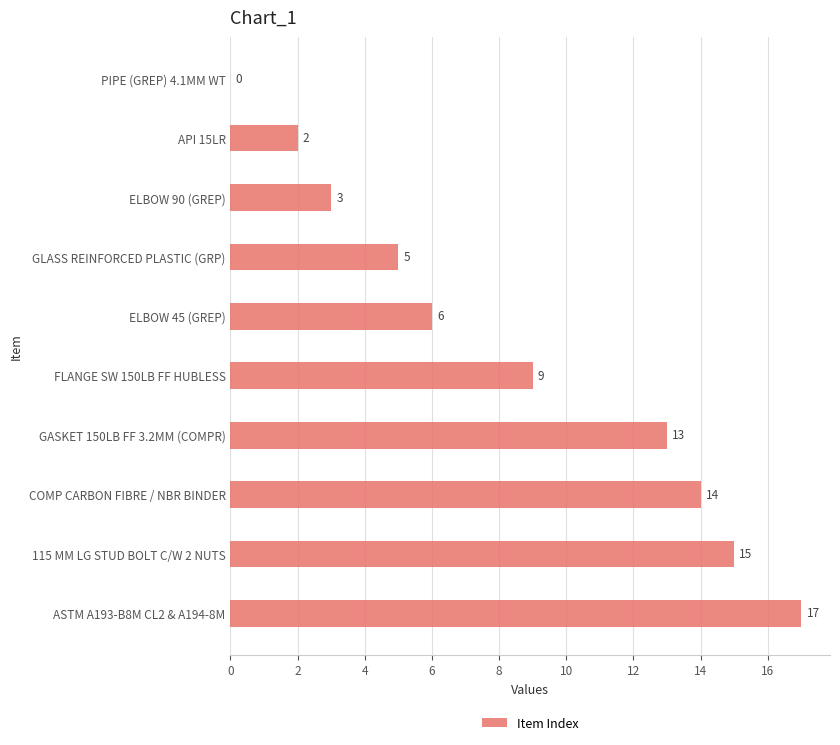

What is the sum of all values?

84